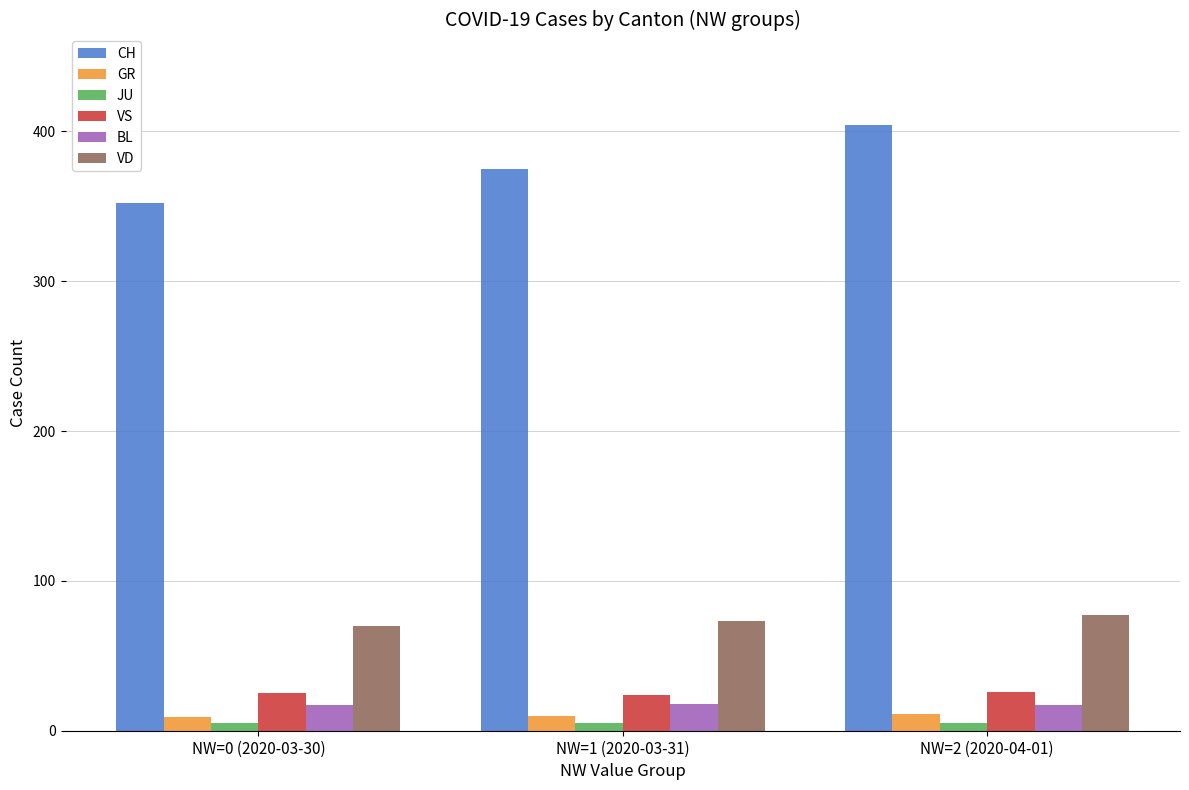

What is the label of the 1st bar from the left?

NW=0 (2020-03-30)